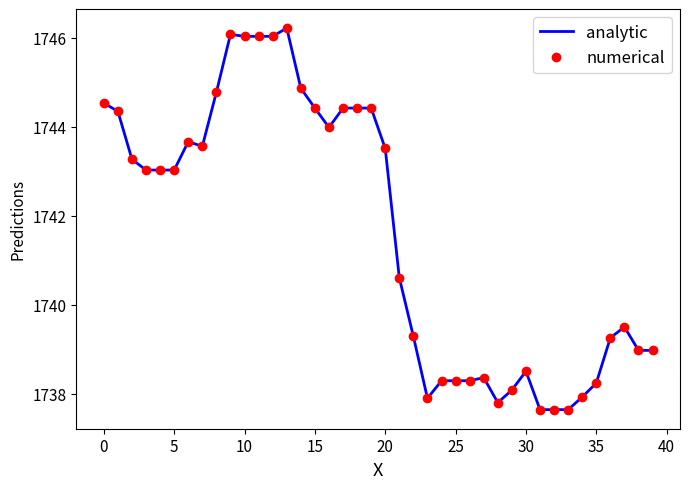

True or false: numerical and analytic intersect in this chart.

False